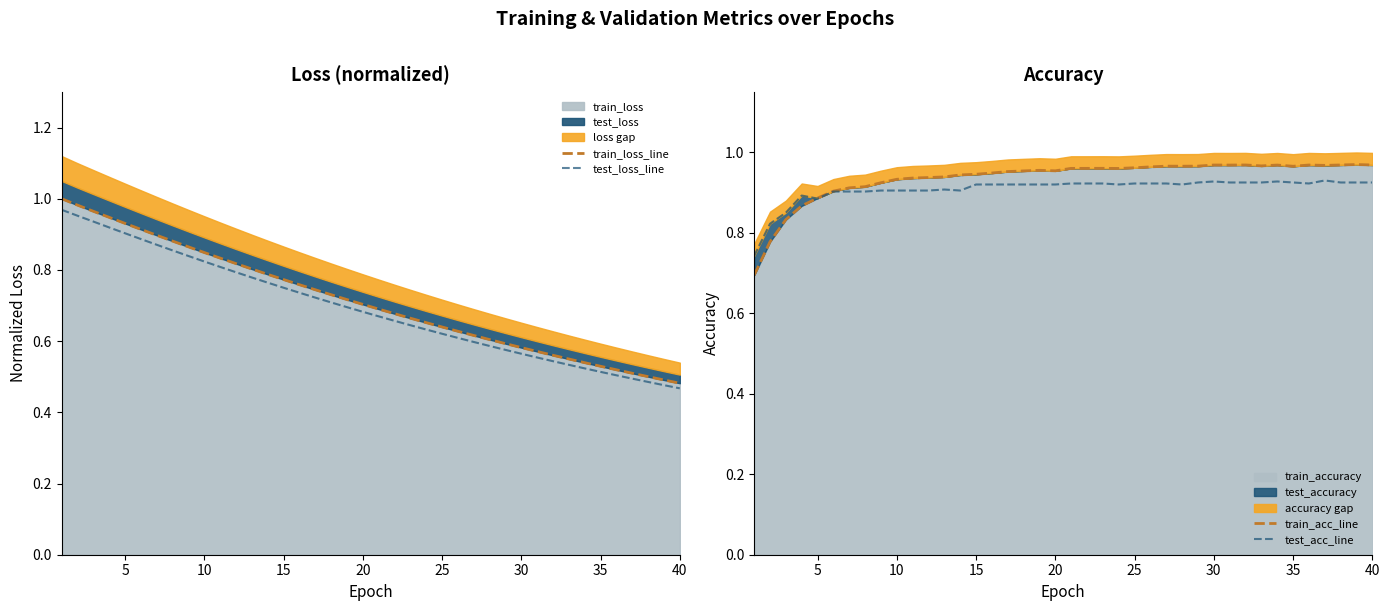

At how many categories does at least one series exceed 0?

40